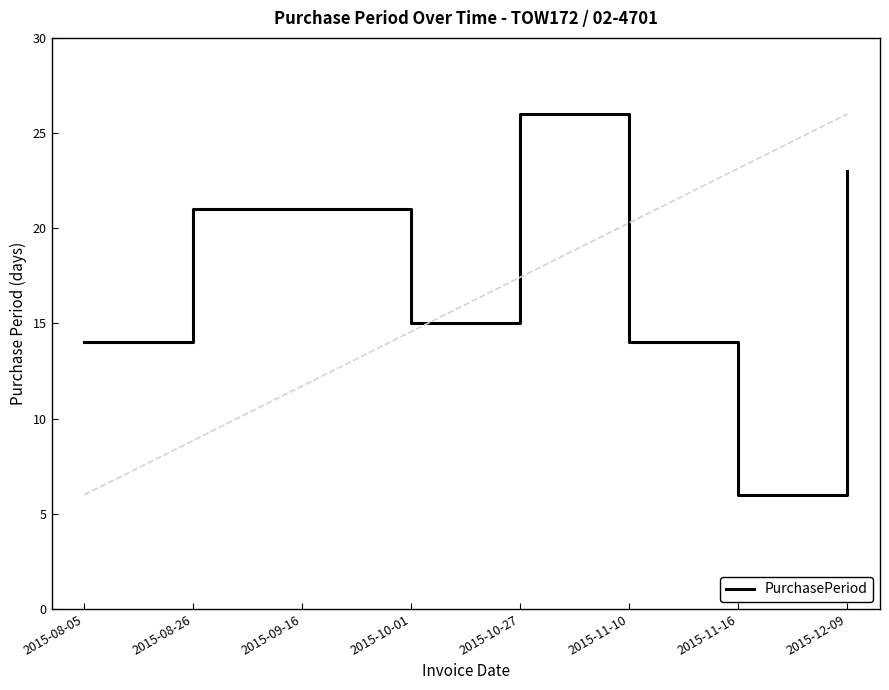

How many points are higher than both their immediate neighbors (excluding endpoints)?

1